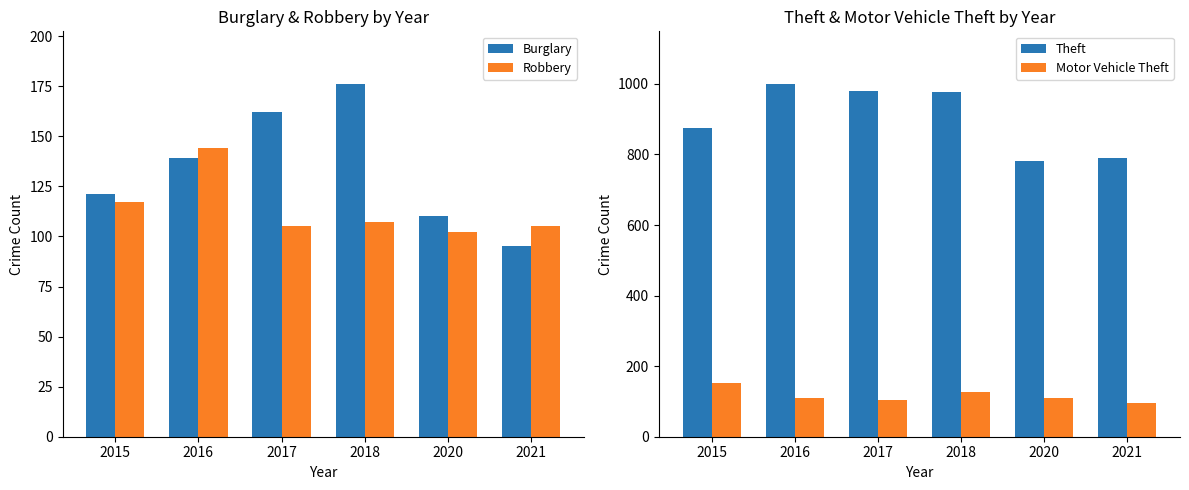

Which series has the largest total across all categories?

Theft